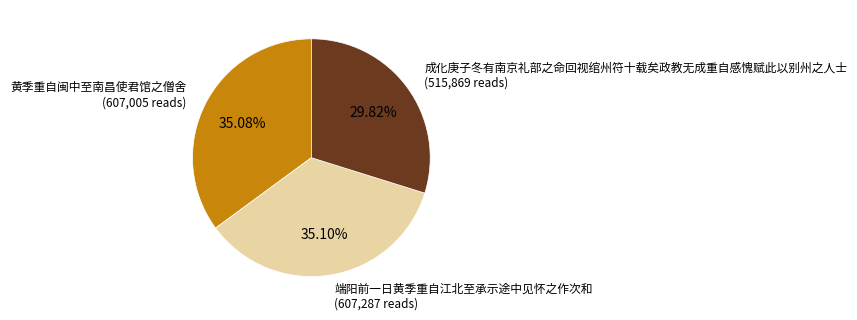

To the nearest percent, what portion does 成化庚子冬有南京礼部之命回视绾州符十载矣政教无成重自感愧赋此以别州之人士 represent?

30%